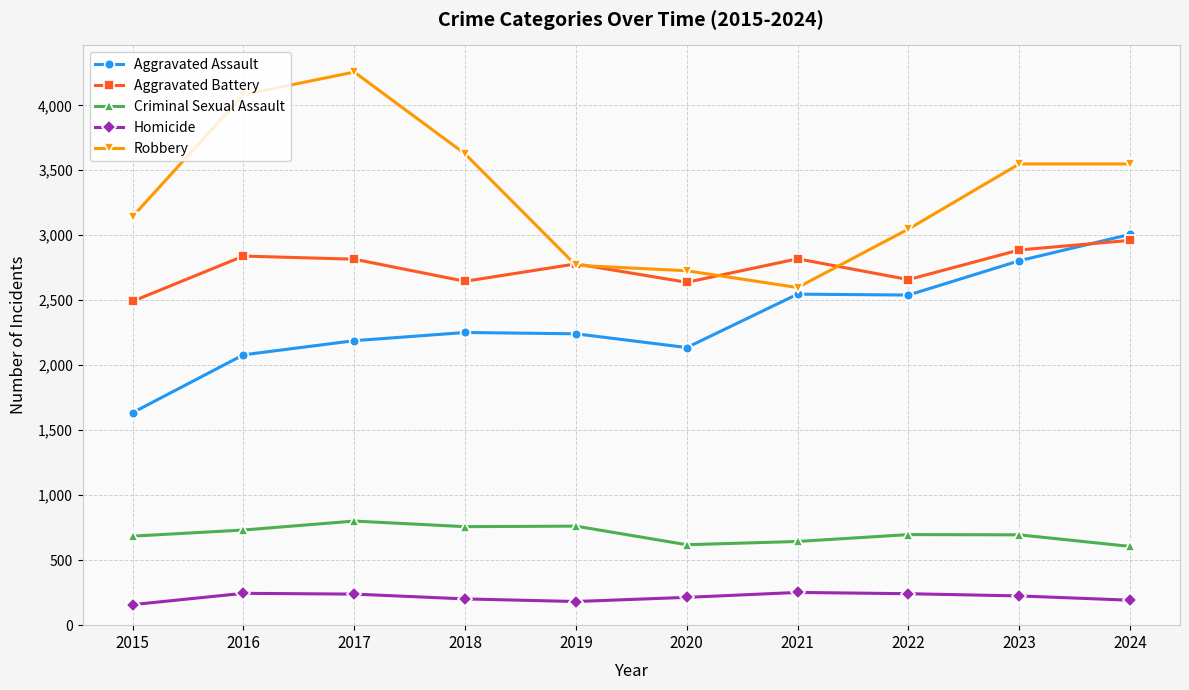

How many lines are shown in the chart?

5